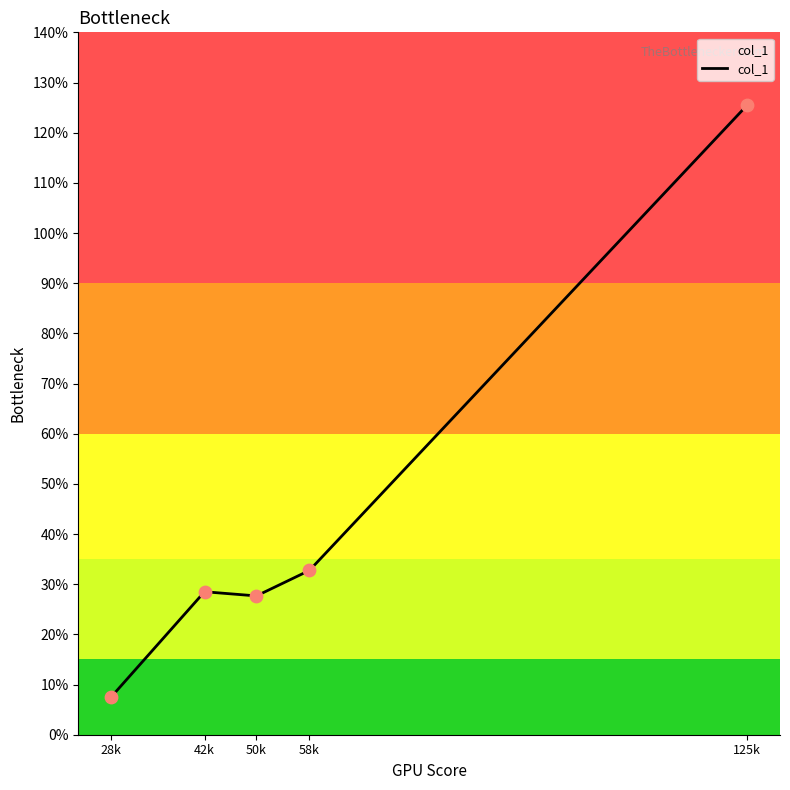

Which has a higher value, 58k or 42k?

58k